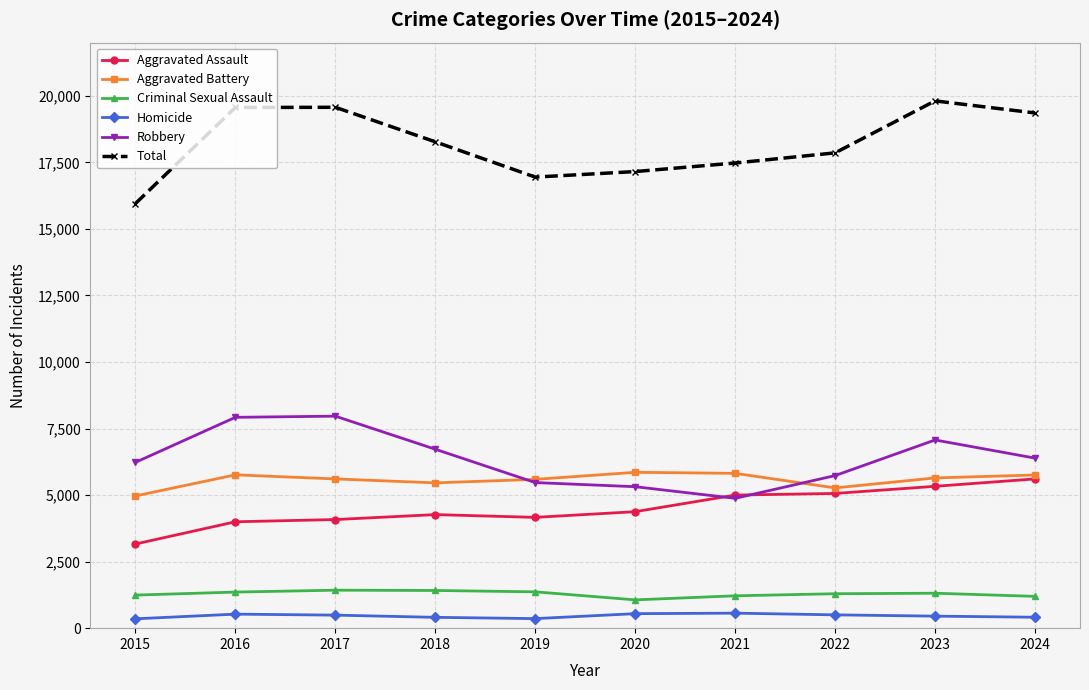

Where does the Total series first go above 18273?

2016